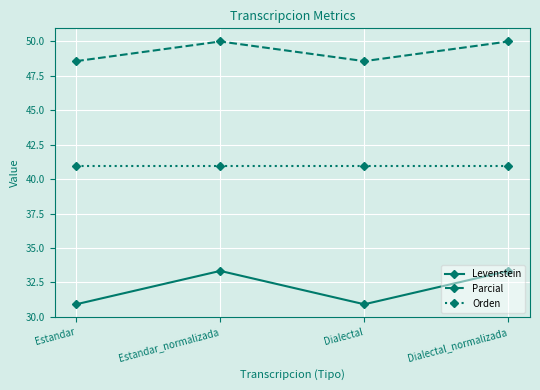

Between Estandar and Dialectal_normalizada, which series saw the biggest shift?

Levenstein